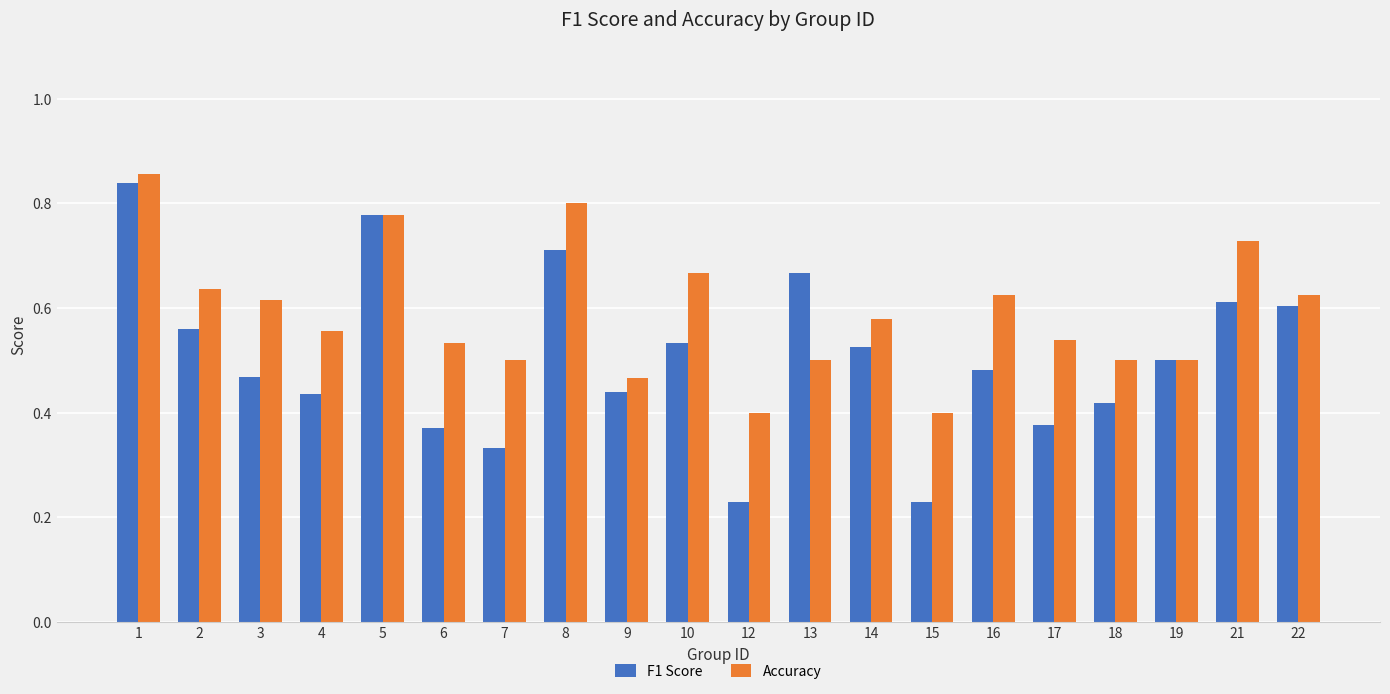

What are all the series names shown in the legend?

F1 Score, Accuracy